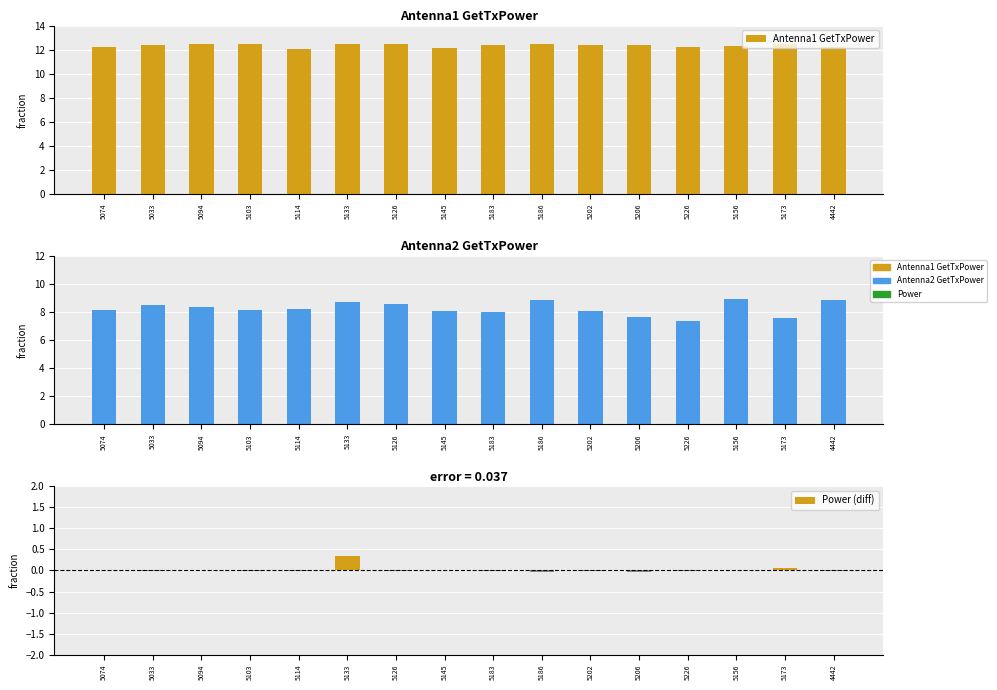

Which label corresponds to the largest value in the chart?

5133